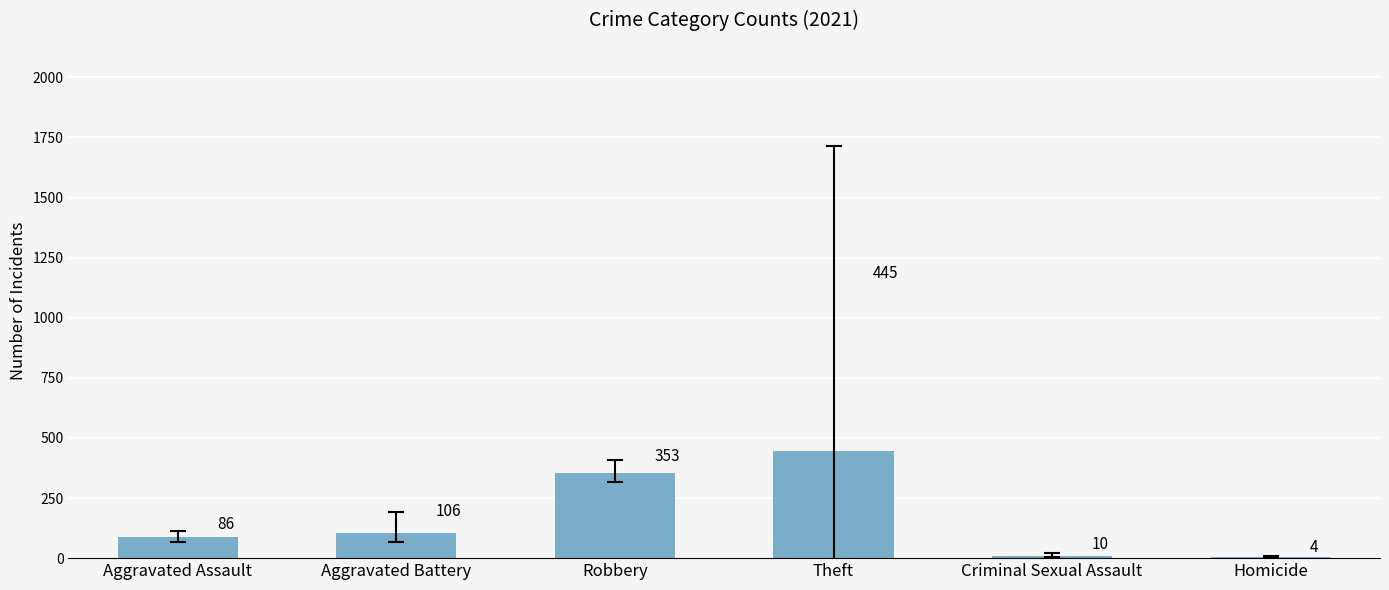

What is the greatest value displayed?

445